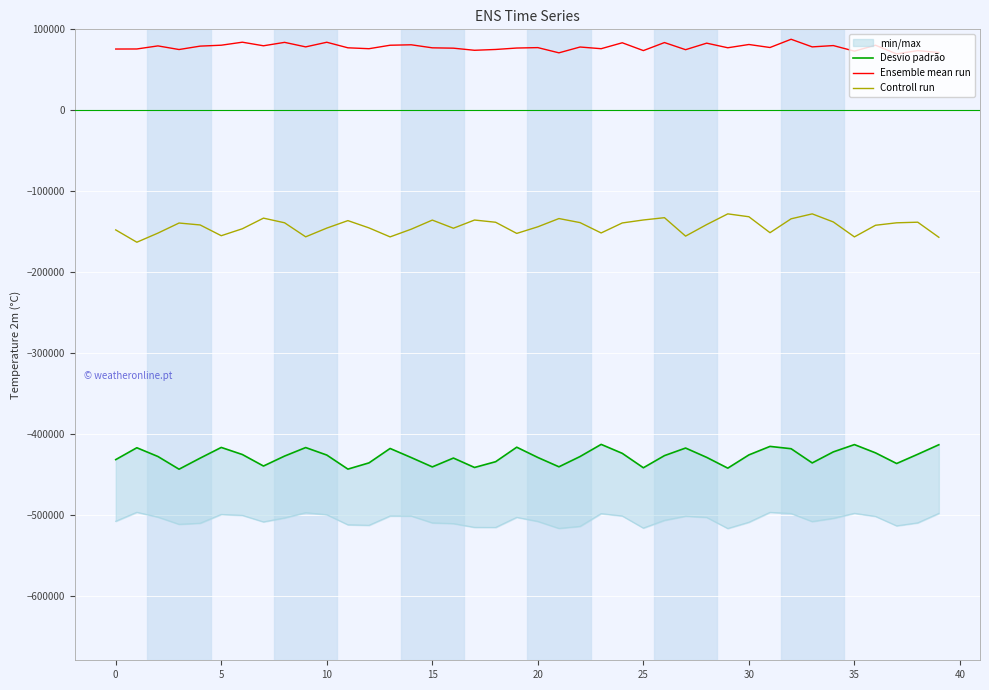

The Ensemble mean run series shows 20954 at 29. True or false?

False